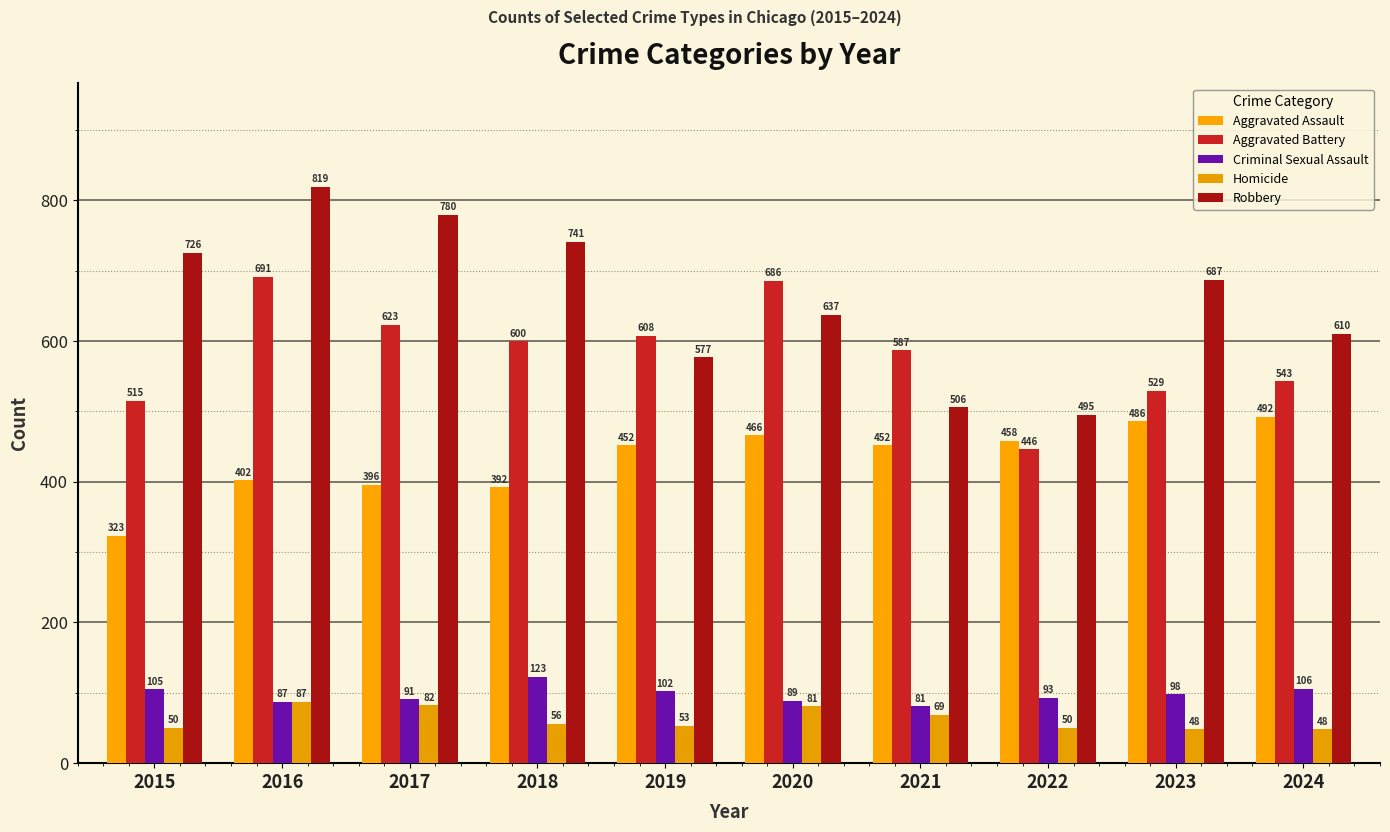

What is the difference between the Criminal Sexual Assault values at 2015 and 2022?

12